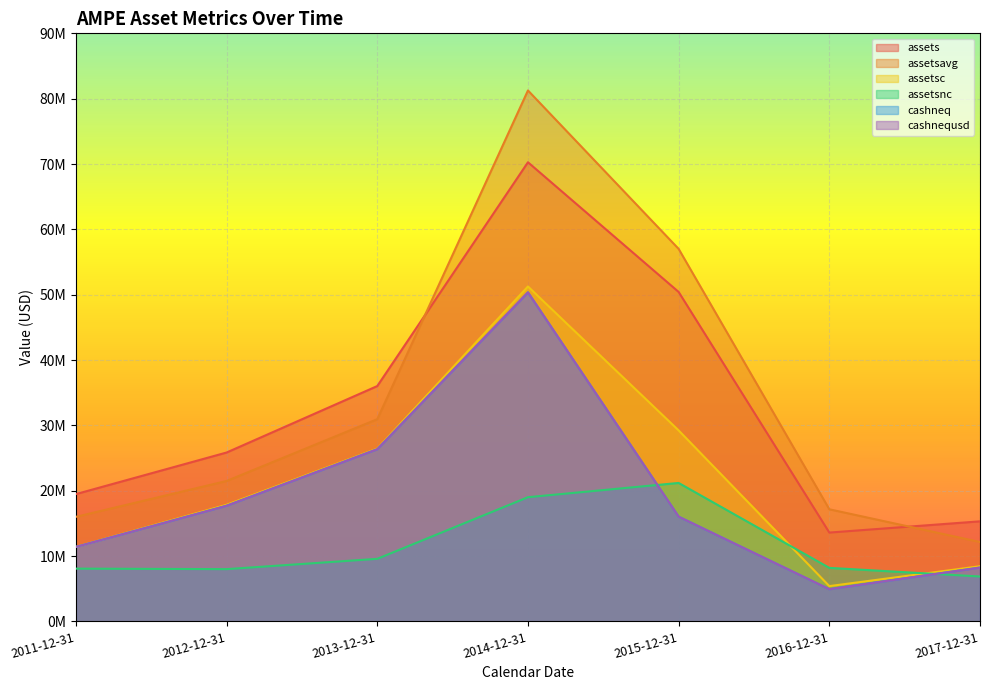

What is the sum of all cashneq values?

135013522